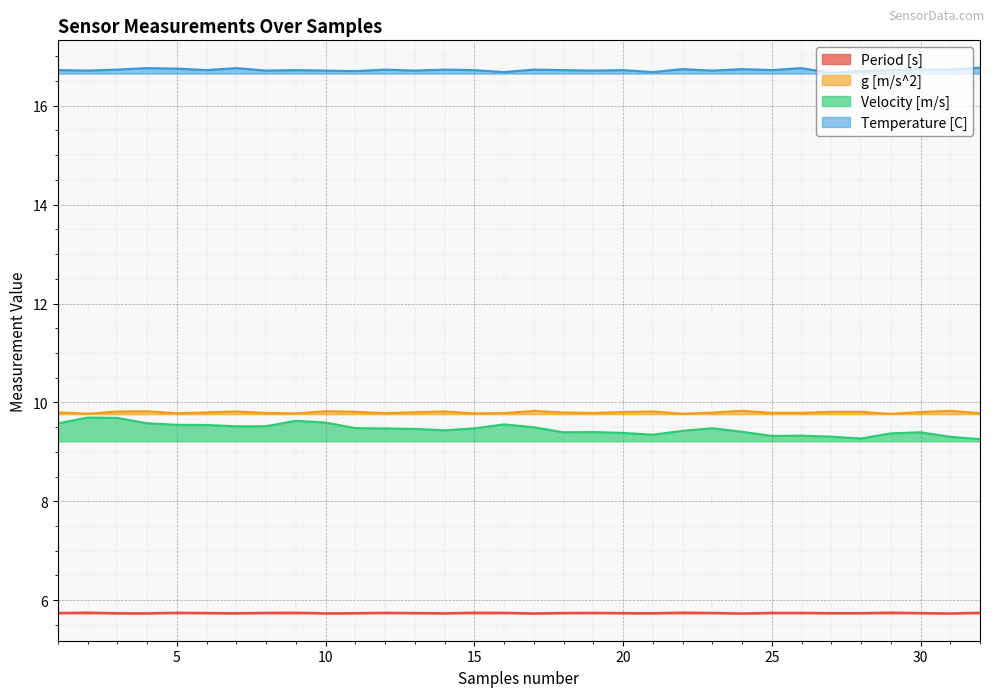

How many lines are shown in the chart?

4